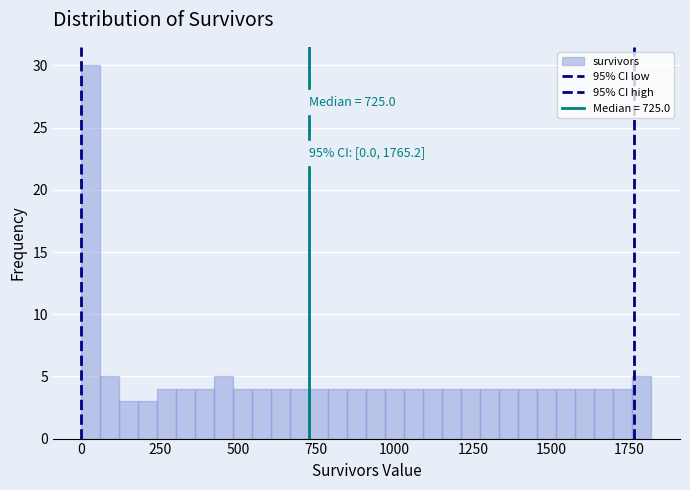

Read against the x-axis, roughly where is the centre of the tallest bar?

50